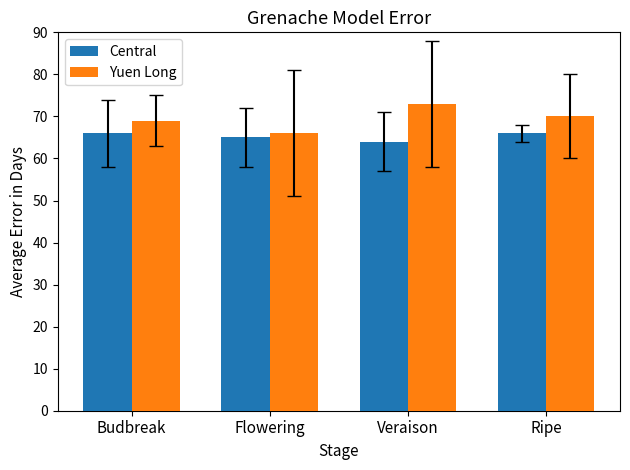

Which series has the largest range (max minus min)?

Yuen Long